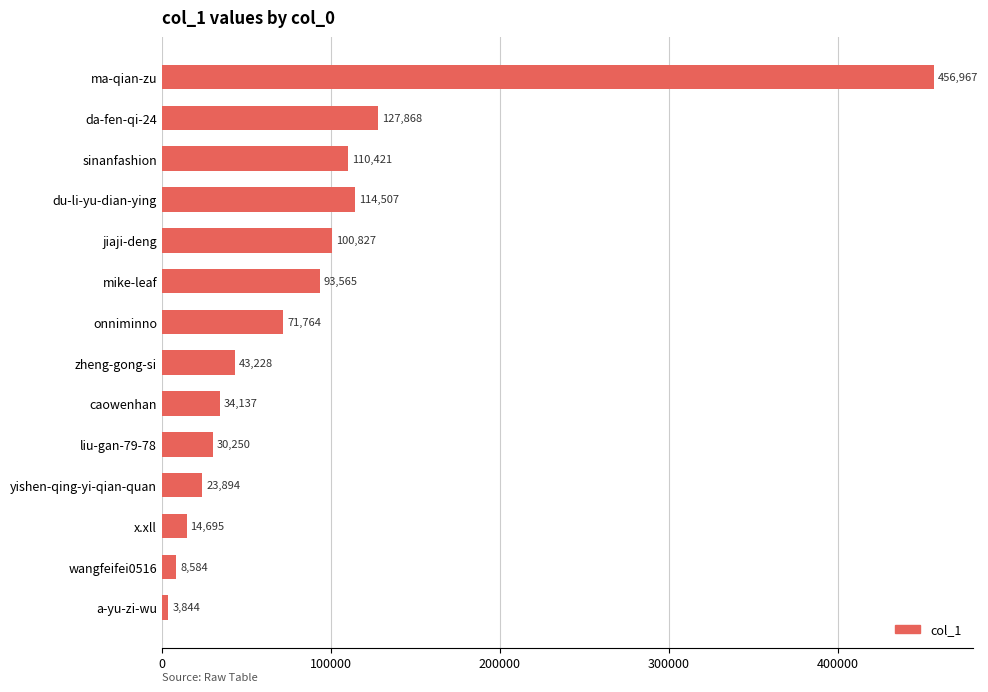

What is the label of the 4th bar from the bottom?

yishen-qing-yi-qian-quan